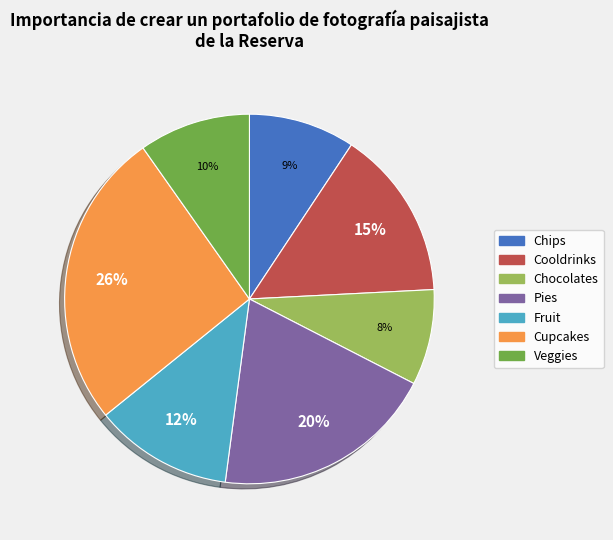

What is the largest slice in the pie chart?

Cupcakes